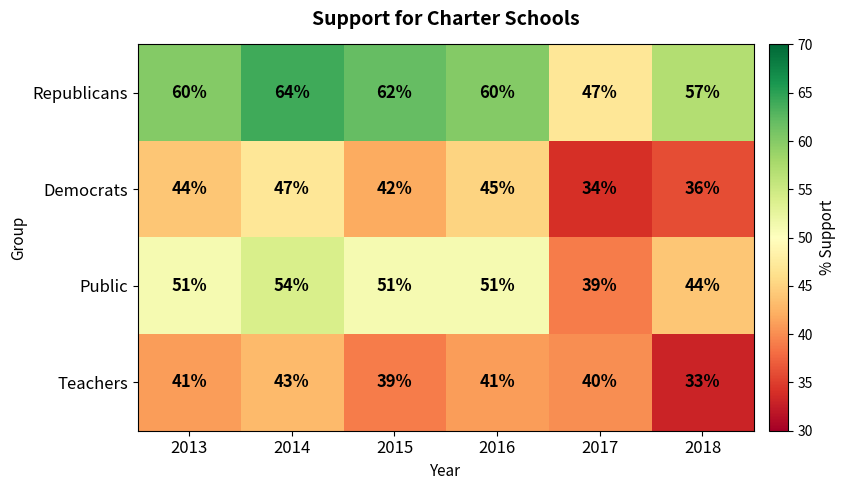

What is the highest value of the Republicans series?

64